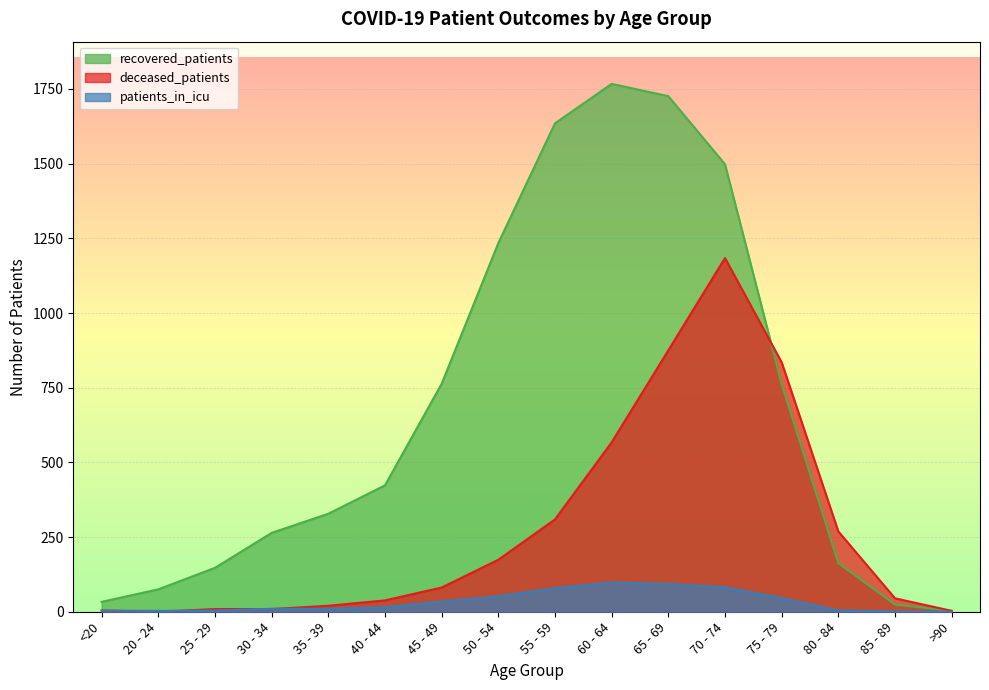

What is the difference between the second highest and minimum values in the patients_in_icu series?

93